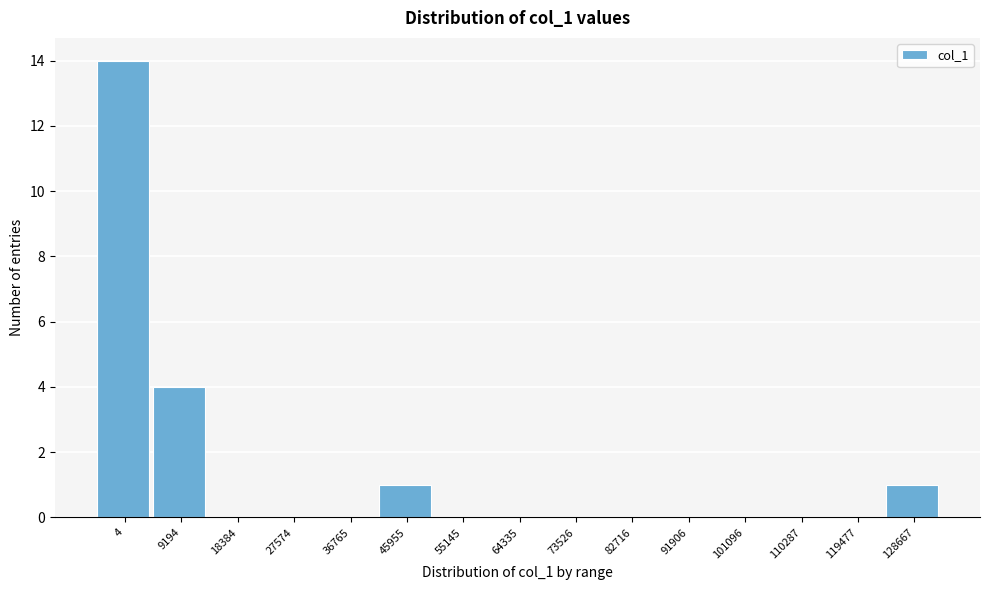

Reading left to right, what are all the values shown in this chart?

4=14	9194=4	18384=0	27574=0	36765=0	45955=1	55145=0	64335=0	73526=0	82716=0	91906=0	101096=0	110287=0	119477=0	128667=1